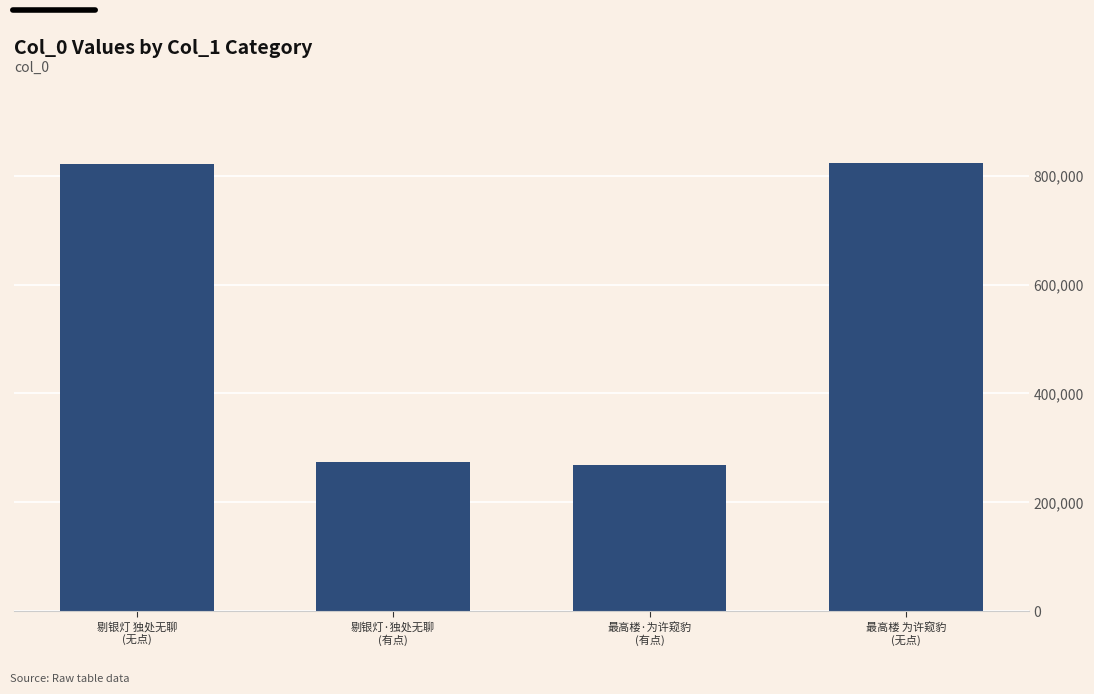

What is the greatest value displayed?

823394